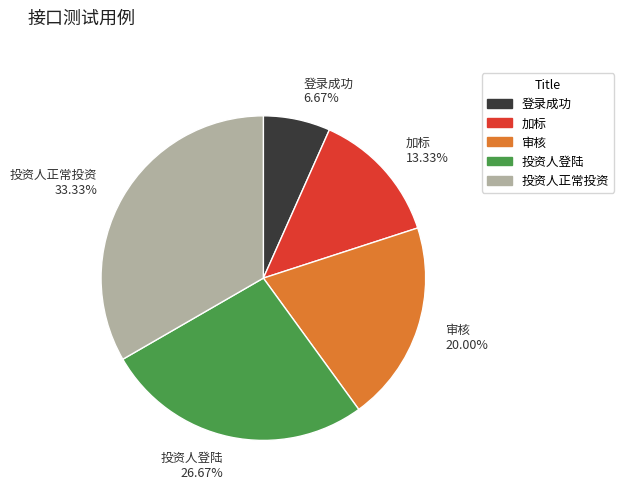

True or false: 加标 accounts for 7% of the total.

False